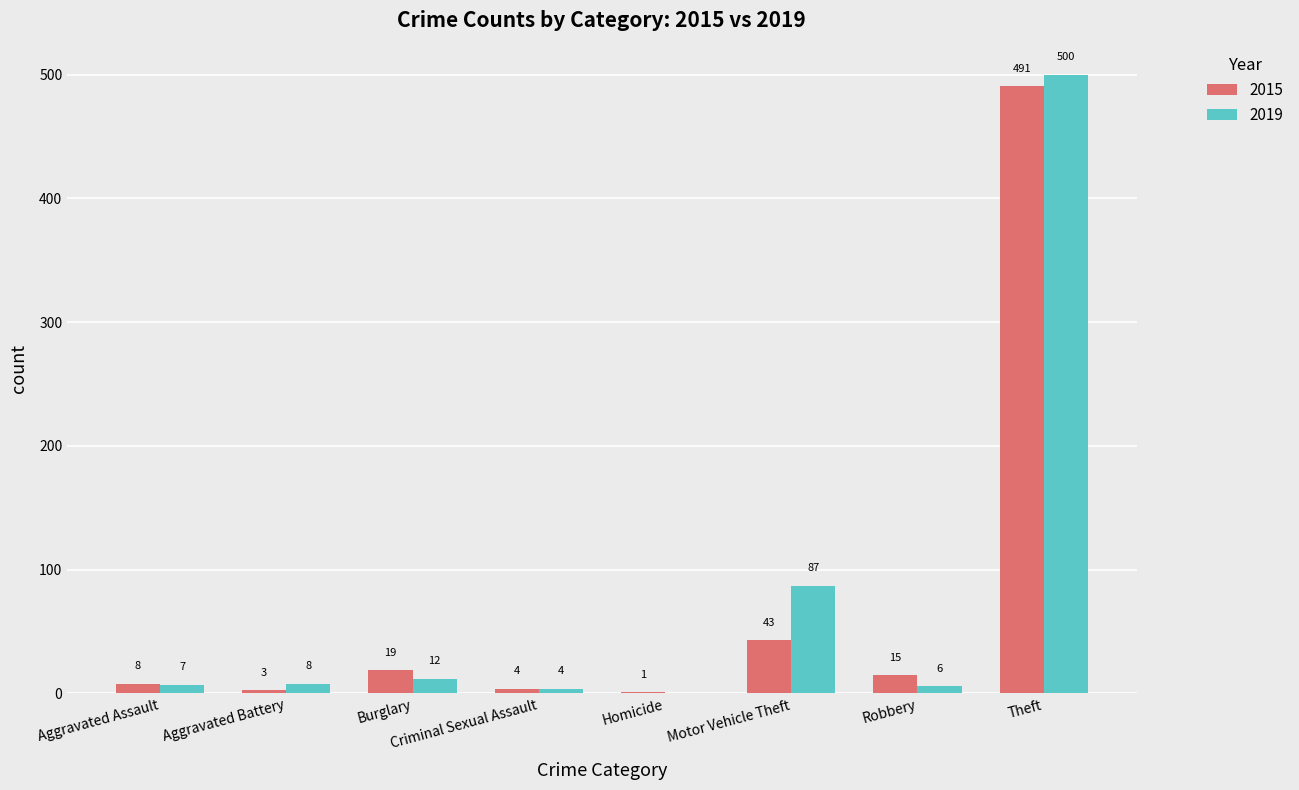

What is the average value of the 2015 series?

73